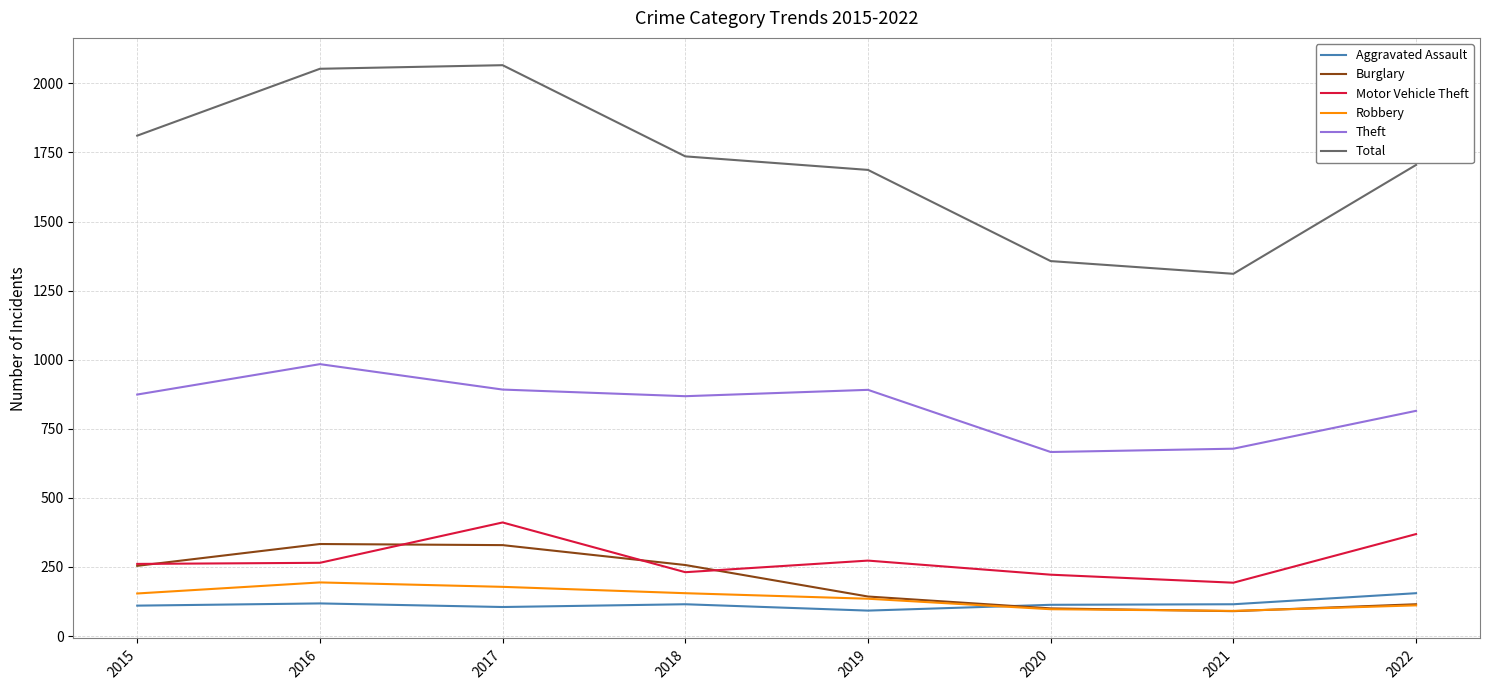

Which series has the largest total across all categories?

Total